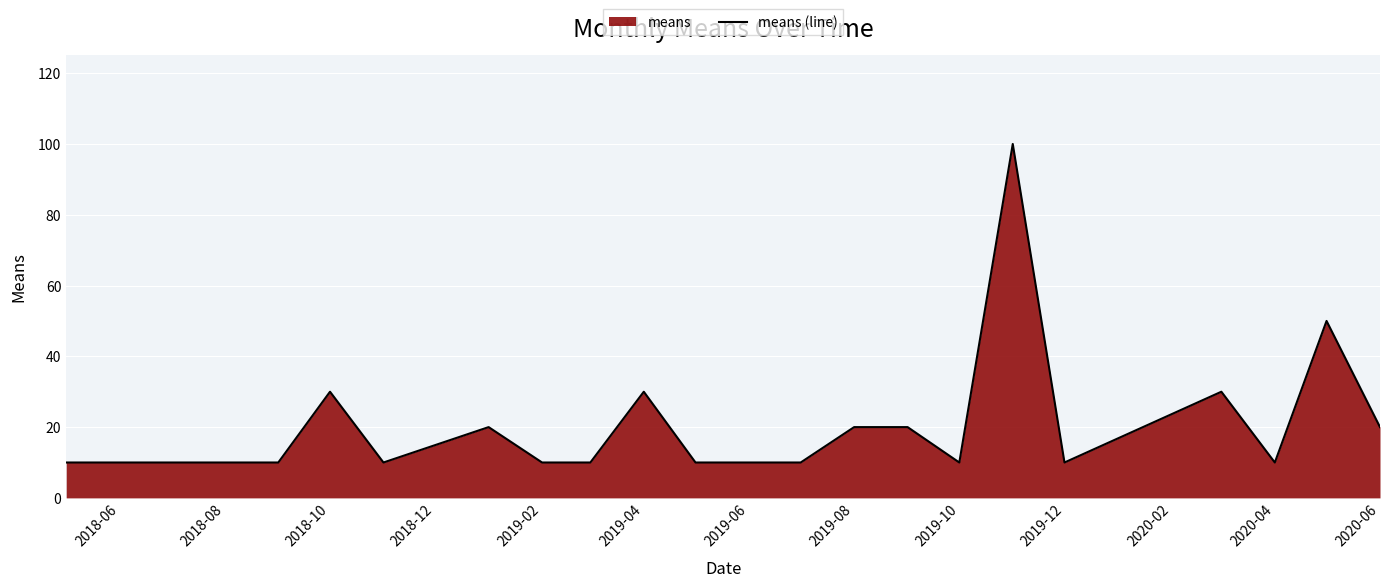

What is the average value?

22